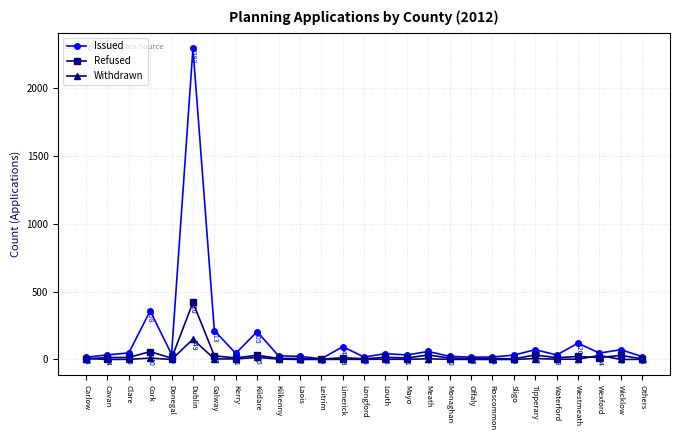

What is the approximate value of Refused at Limerick, to the nearest 10?

10